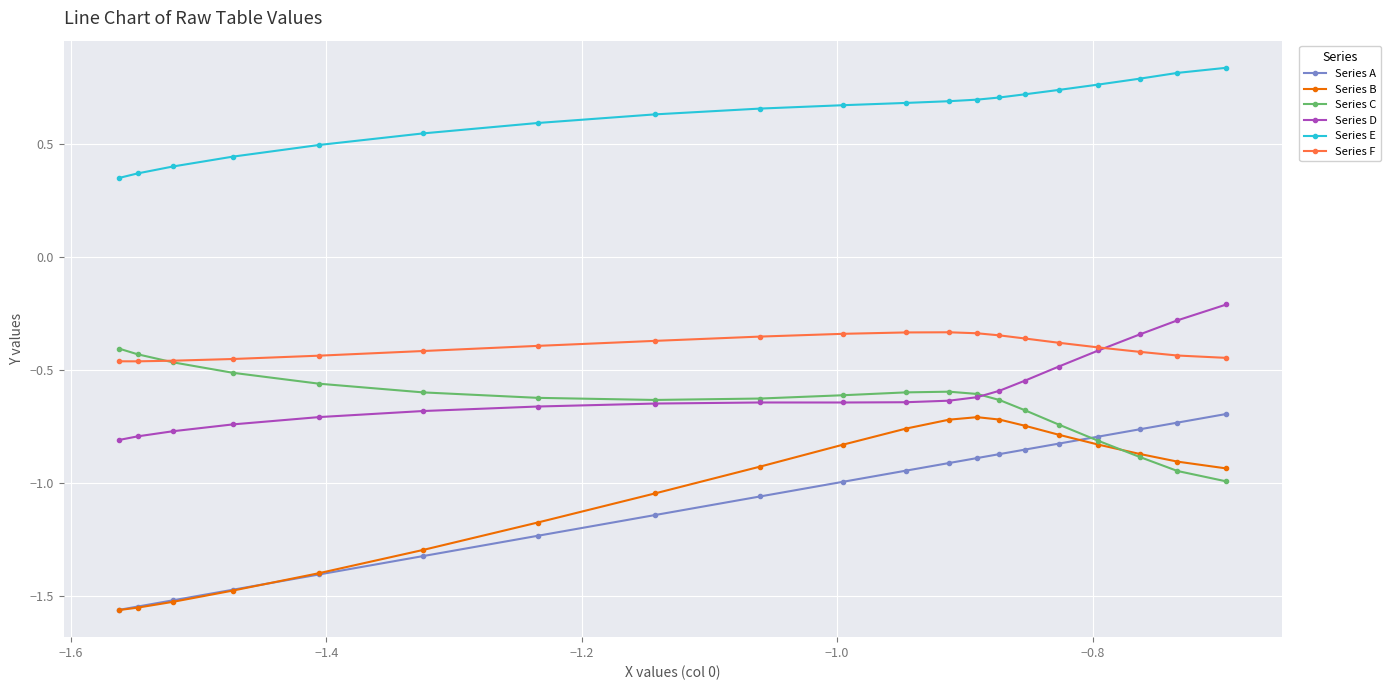

At how many categories does at least one series exceed 0?

20